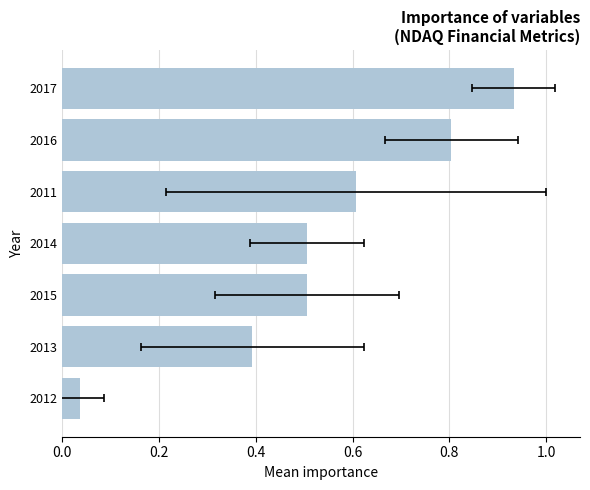

The chart shows a value of 0.6 at 0.8. True or false?

True